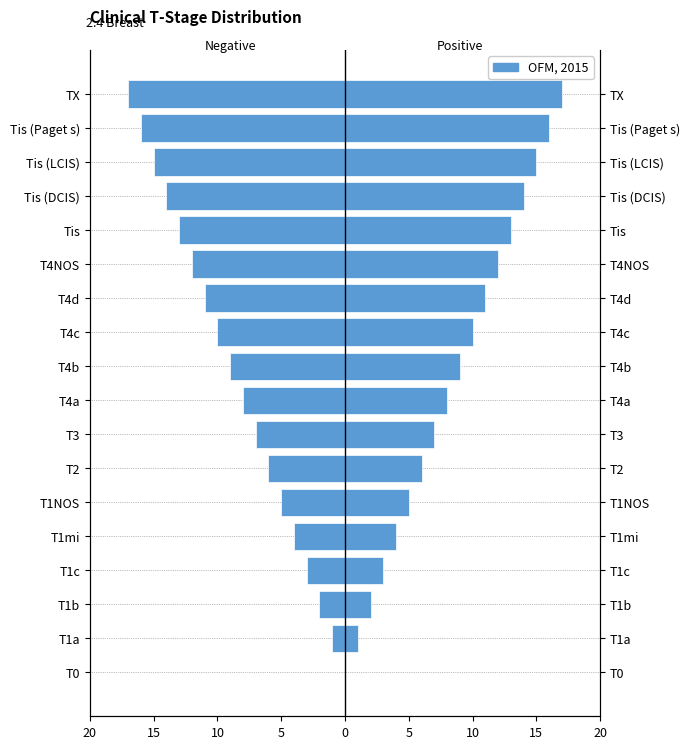

Reading right to left, extract all data points from this chart.

Left (negative index): -17	-16	-15	-14	-13	-12	-11	-10	-9	-8	-7	-6	-5	-4	-3	-2	-1	0
OFM, 2015: 17	16	15	14	13	12	11	10	9	8	7	6	5	4	3	2	1	0